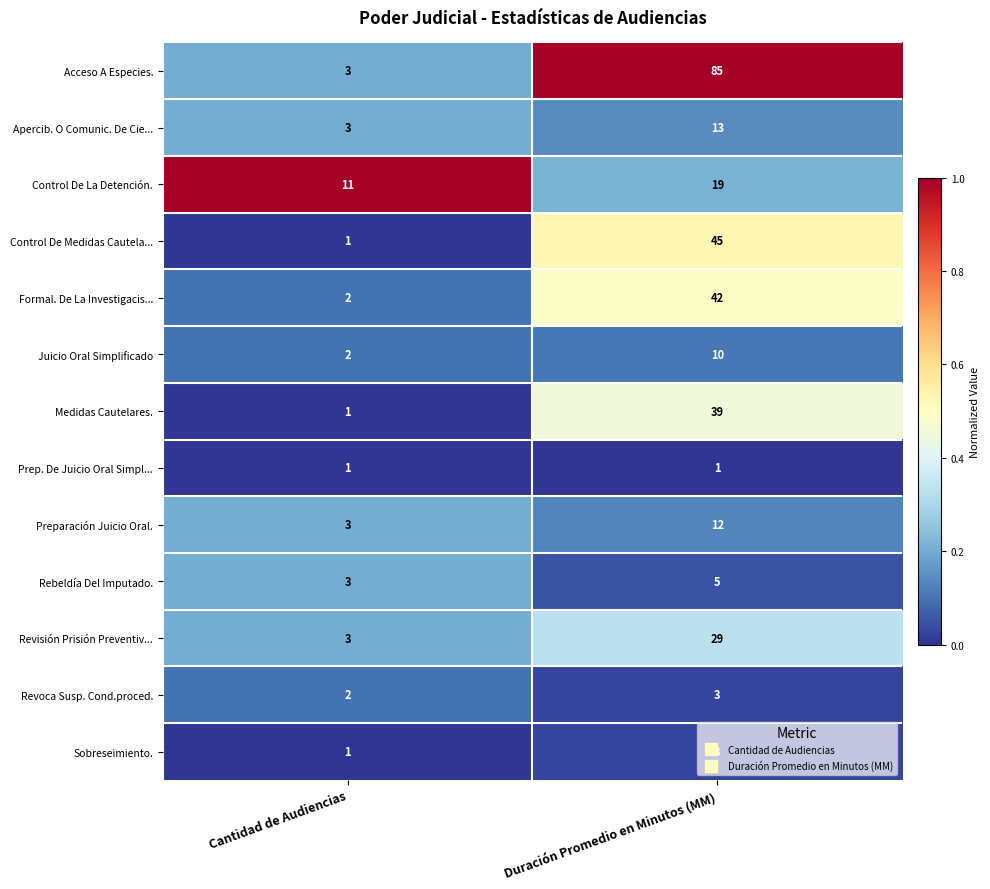

Which series has the largest total across all categories?

Acceso A Especies.